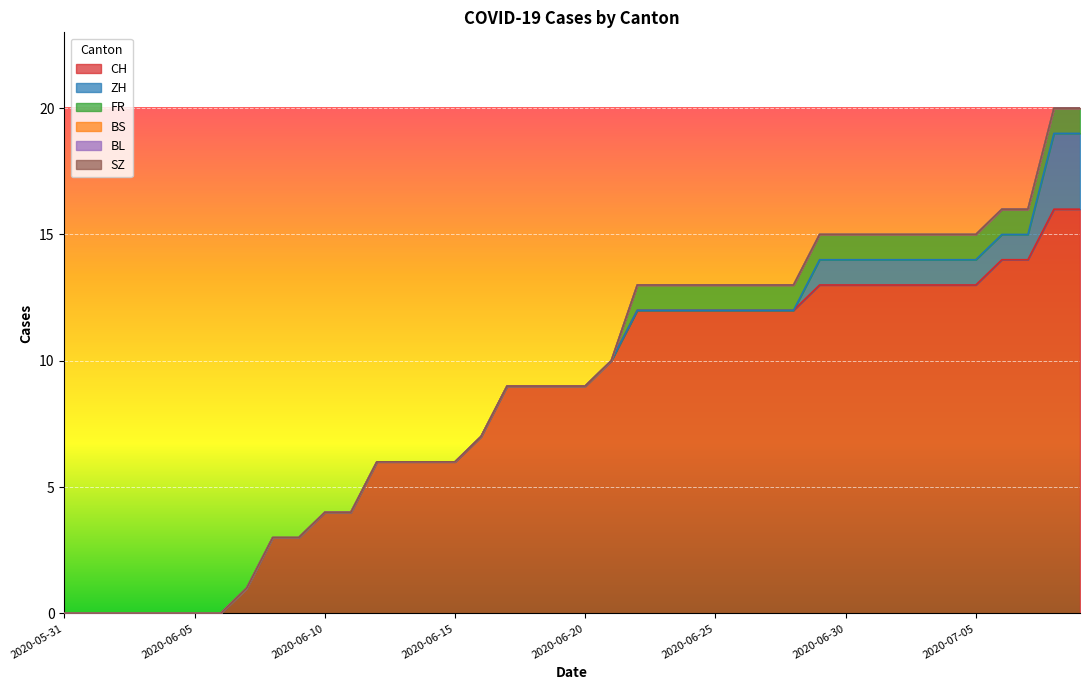

How many values in CH are above zero?

33